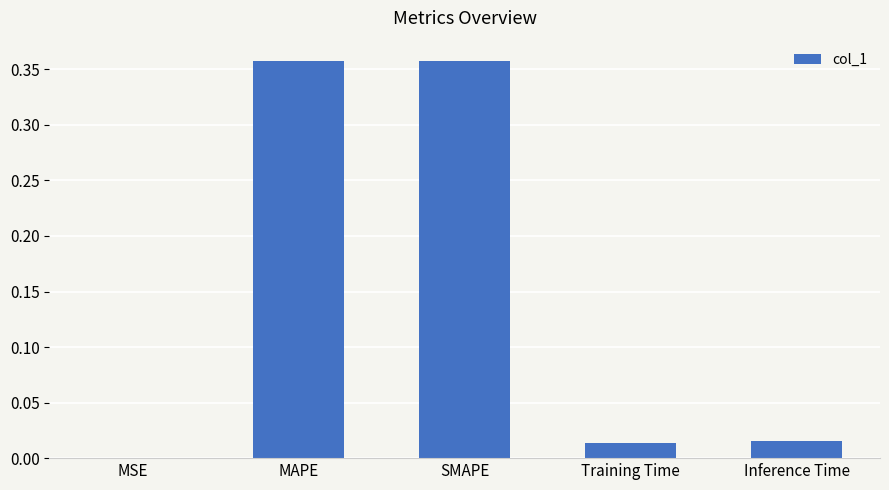

What is the change in value from SMAPE to Training Time?

-0.3